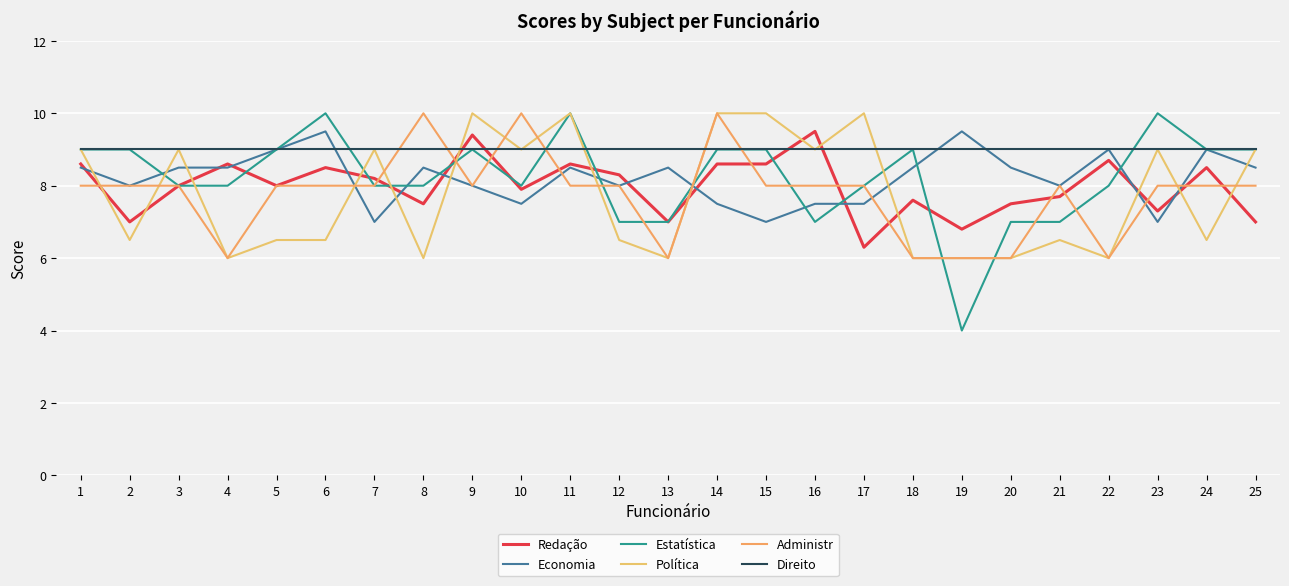

Where is the first local minimum for Administr?

4